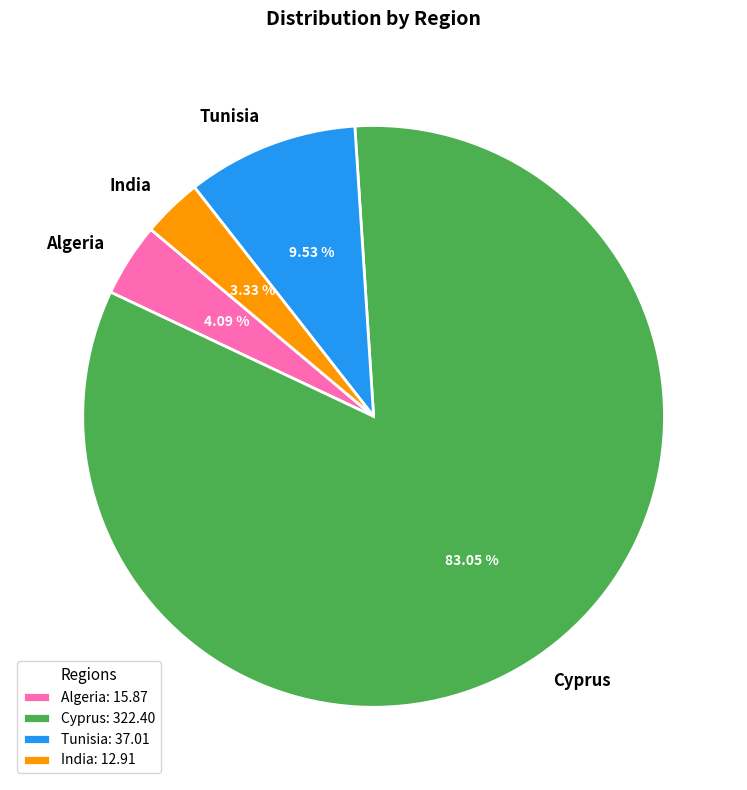

What percentage is NOT represented by India?

96.7%